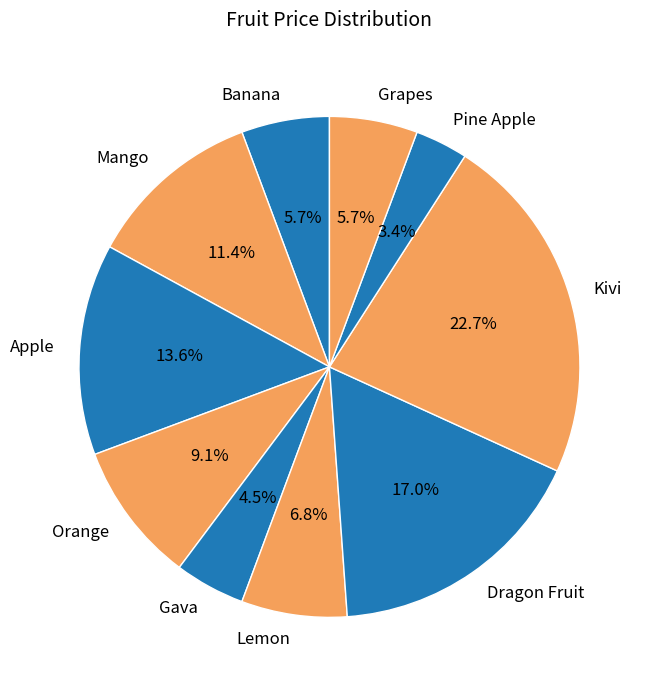

Is there a majority slice in this chart?

No